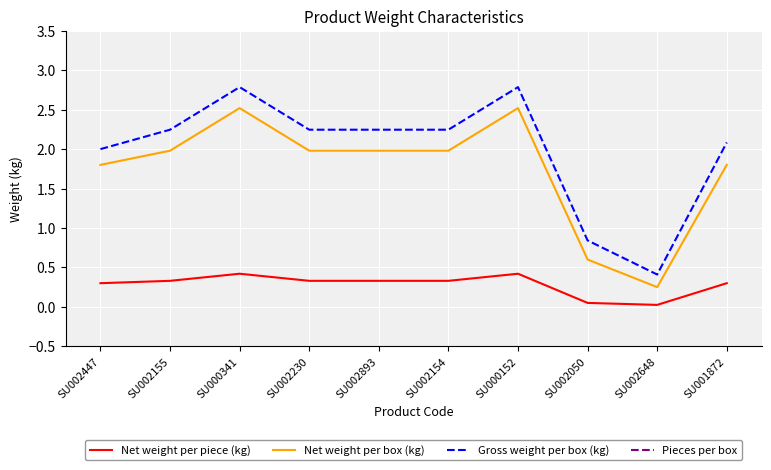

How many categories are shown in the chart?

10